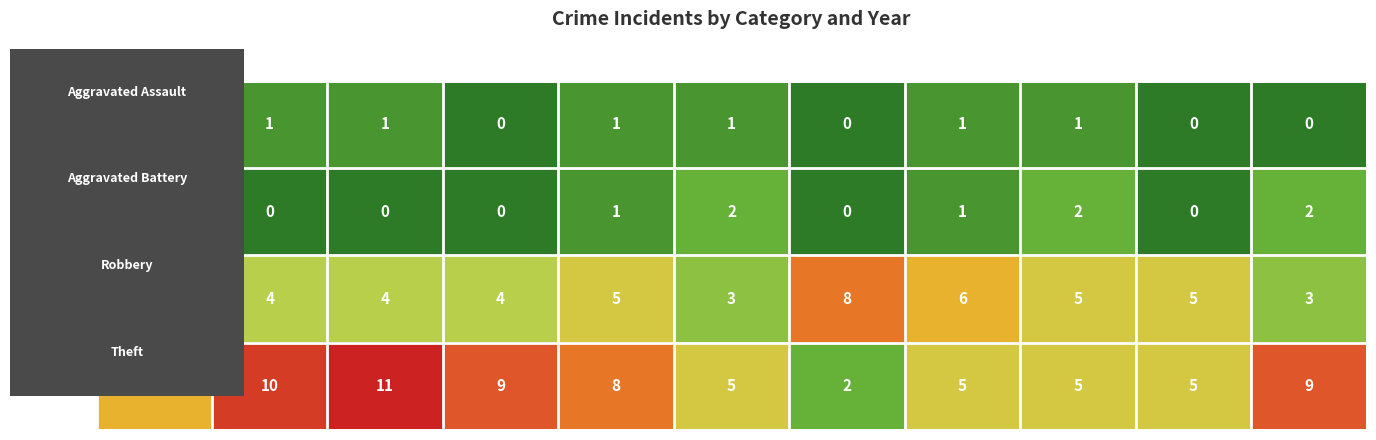

What is the maximum value shown in the chart?

11